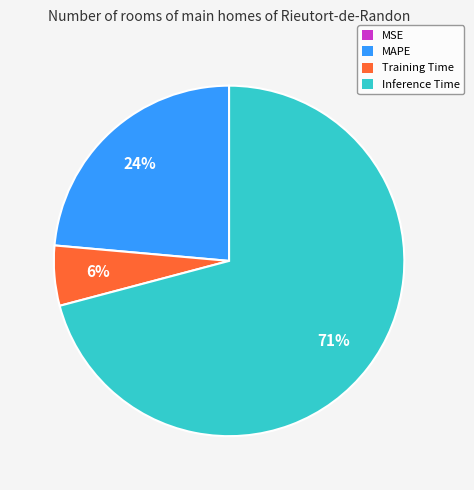

Is the sum of Inference Time and Training Time greater than half?

Yes